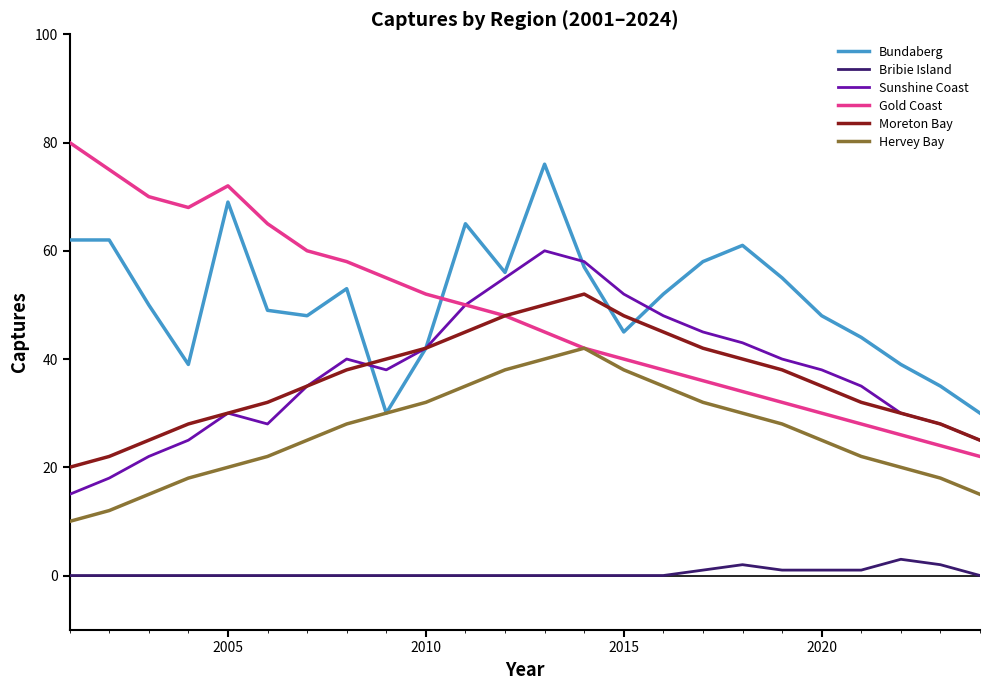

Rank the series by their maximum value, from highest to lowest.

Gold Coast, Bundaberg, Sunshine Coast, Moreton Bay, Hervey Bay, Bribie Island